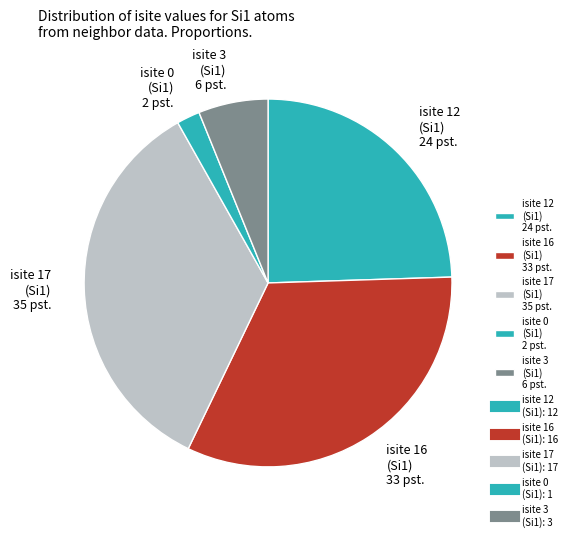

Do isite 16 (Si1) 33 pst. and isite 3 (Si1) 6 pst. together represent more than half of the pie?

No